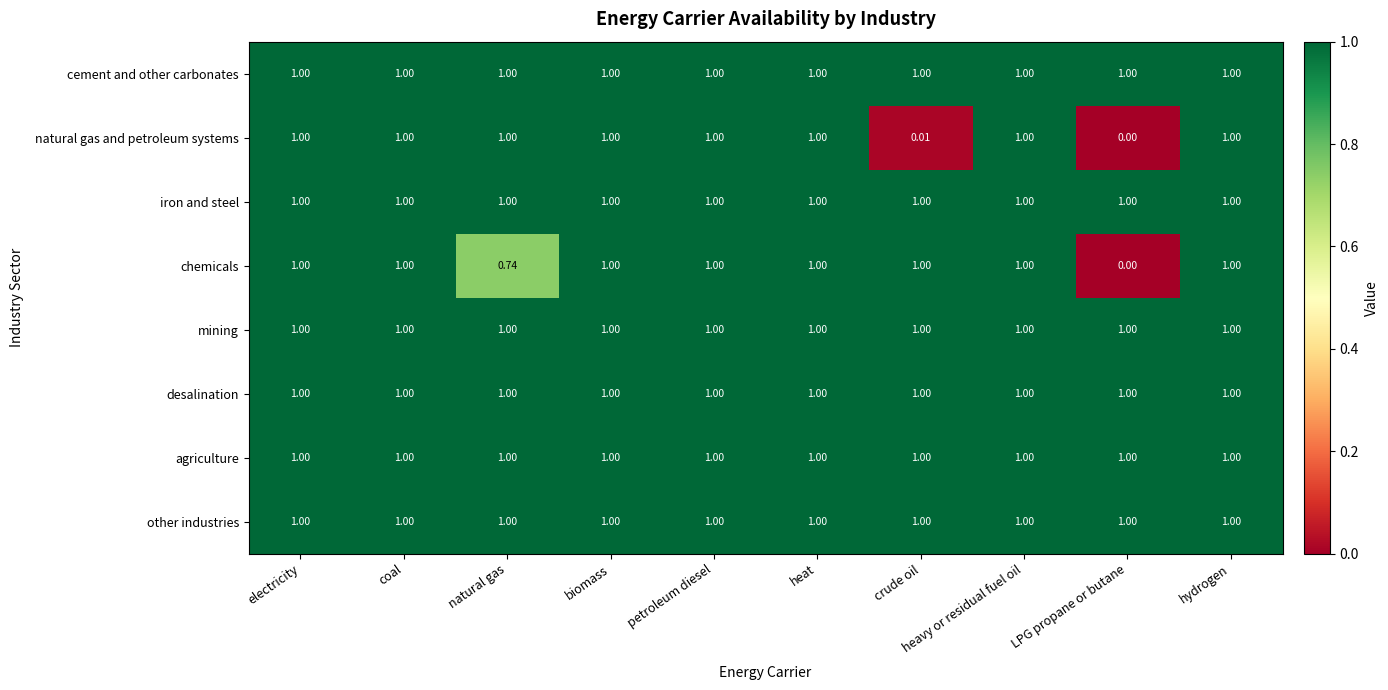

Is the value of chemicals at LPG propane or butane greater than the value of mining at coal?

No